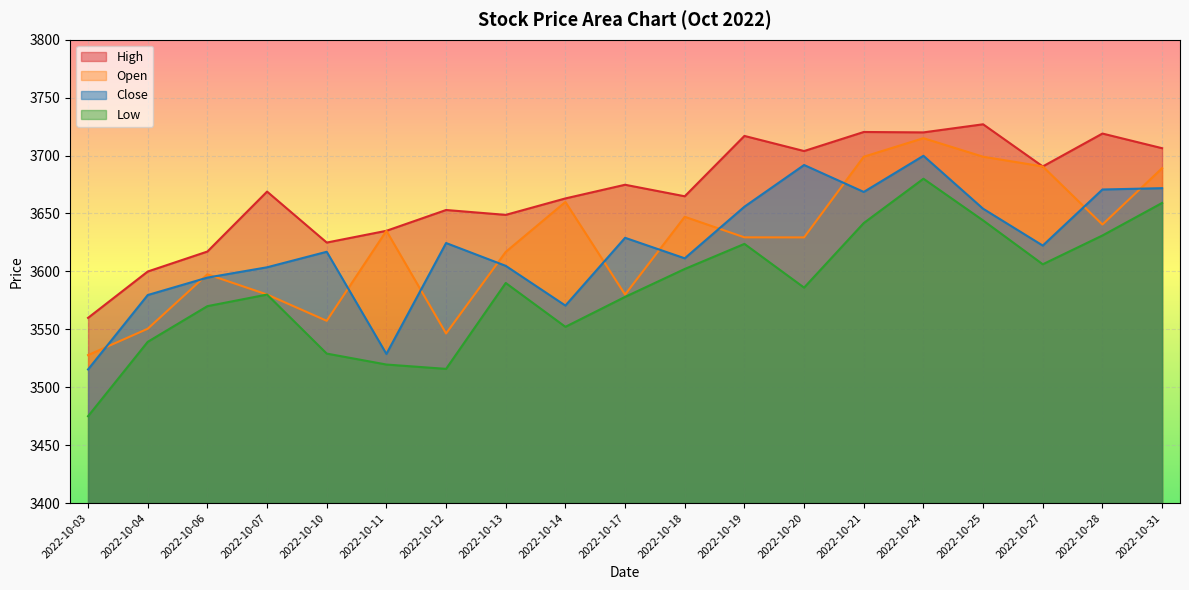

What are all the series names shown in the legend?

High, Open, Close, Low